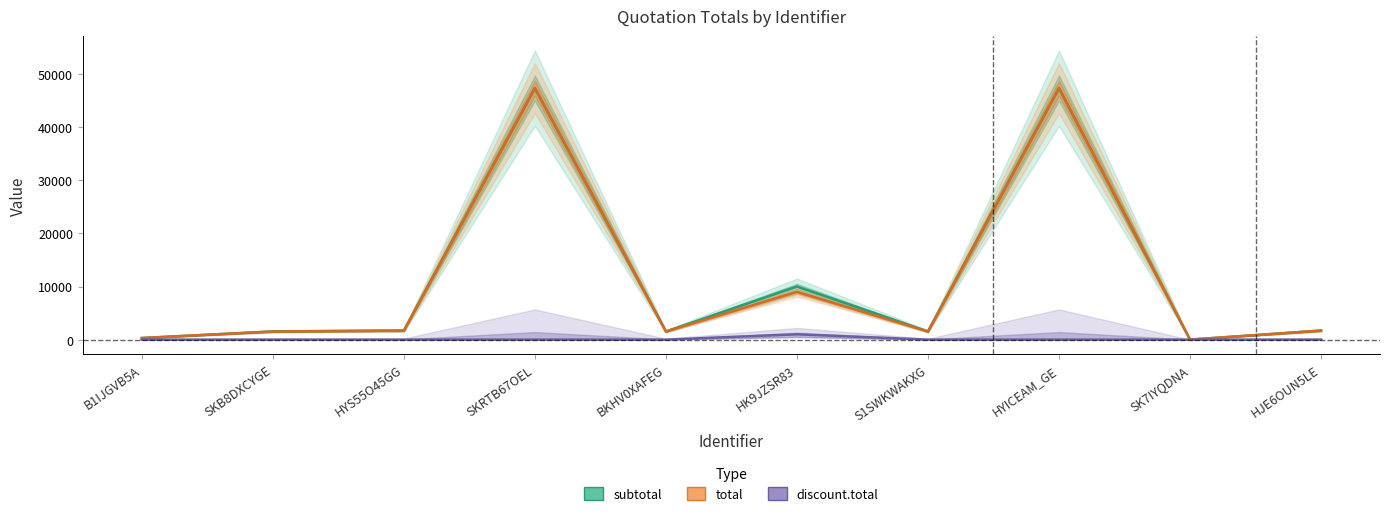

Is the value of total at HK9JZSR83 greater than the value of discount.total at HYS55O45GG?

Yes